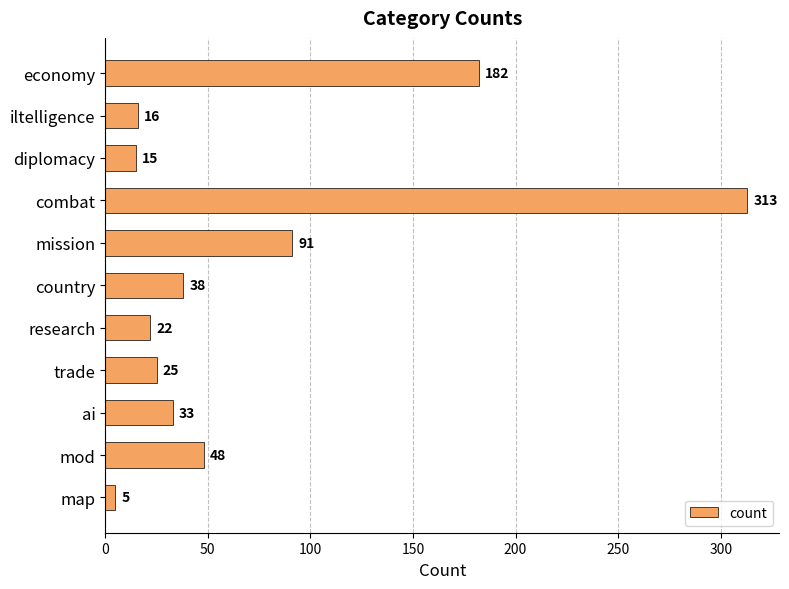

Which has a higher value, research or mod?

mod